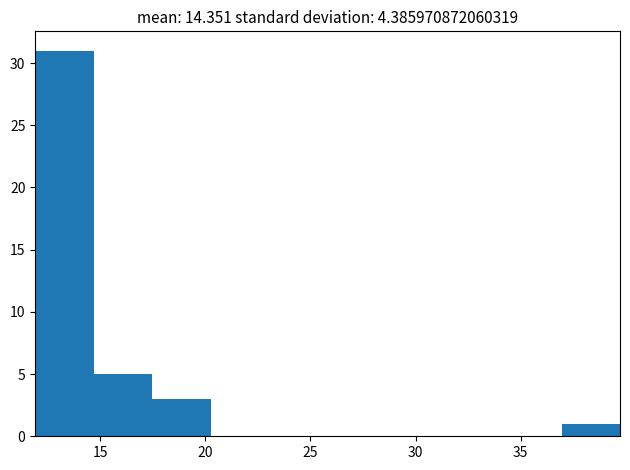

What is the height of the bar covering 17.5 to 20.5 on the x-axis? Neither the bar edges nor the heights are printed on the chart, so give them approximately, as read against the axes.

3